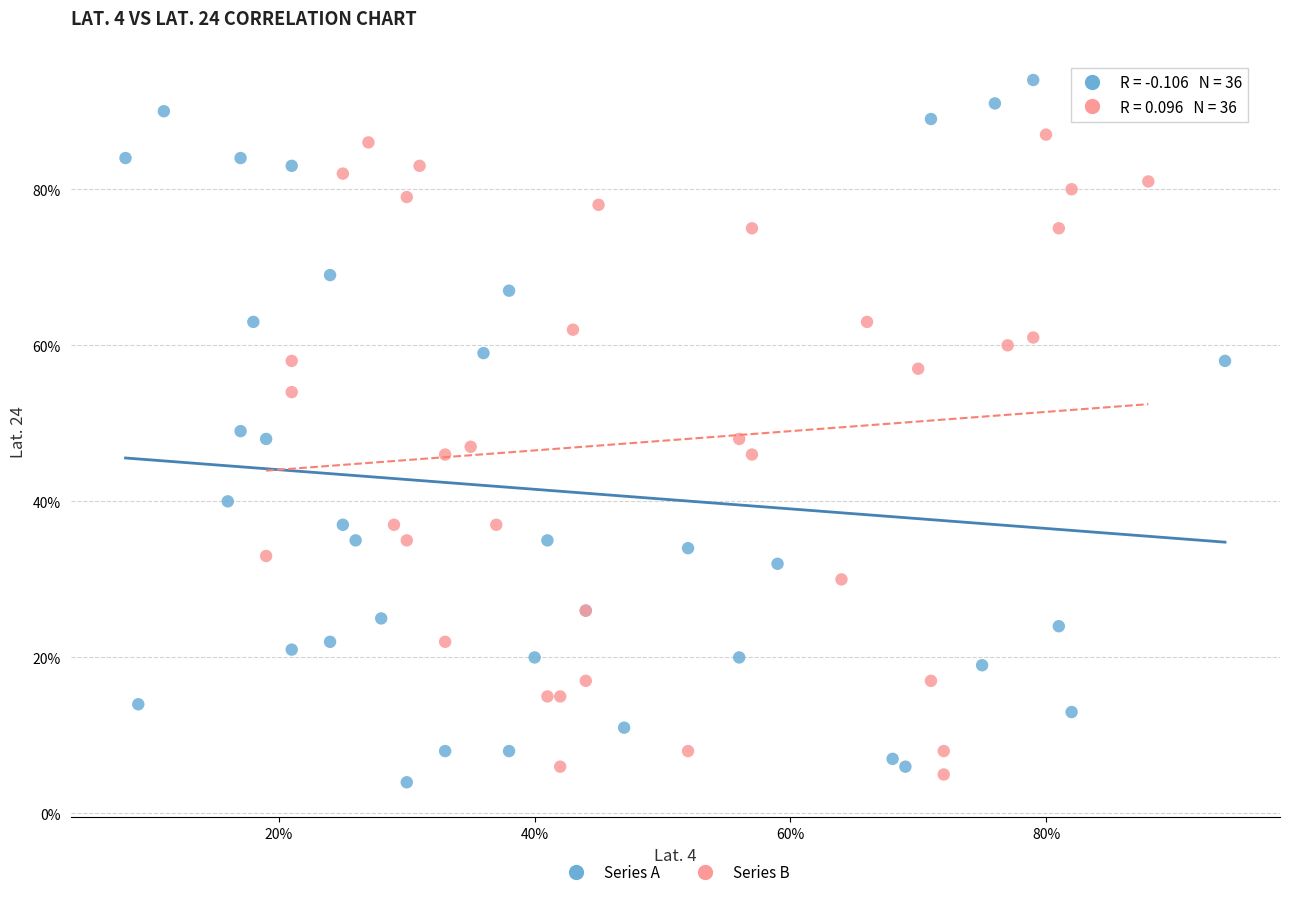

Which series has the largest Y range (max minus min)?

Series A